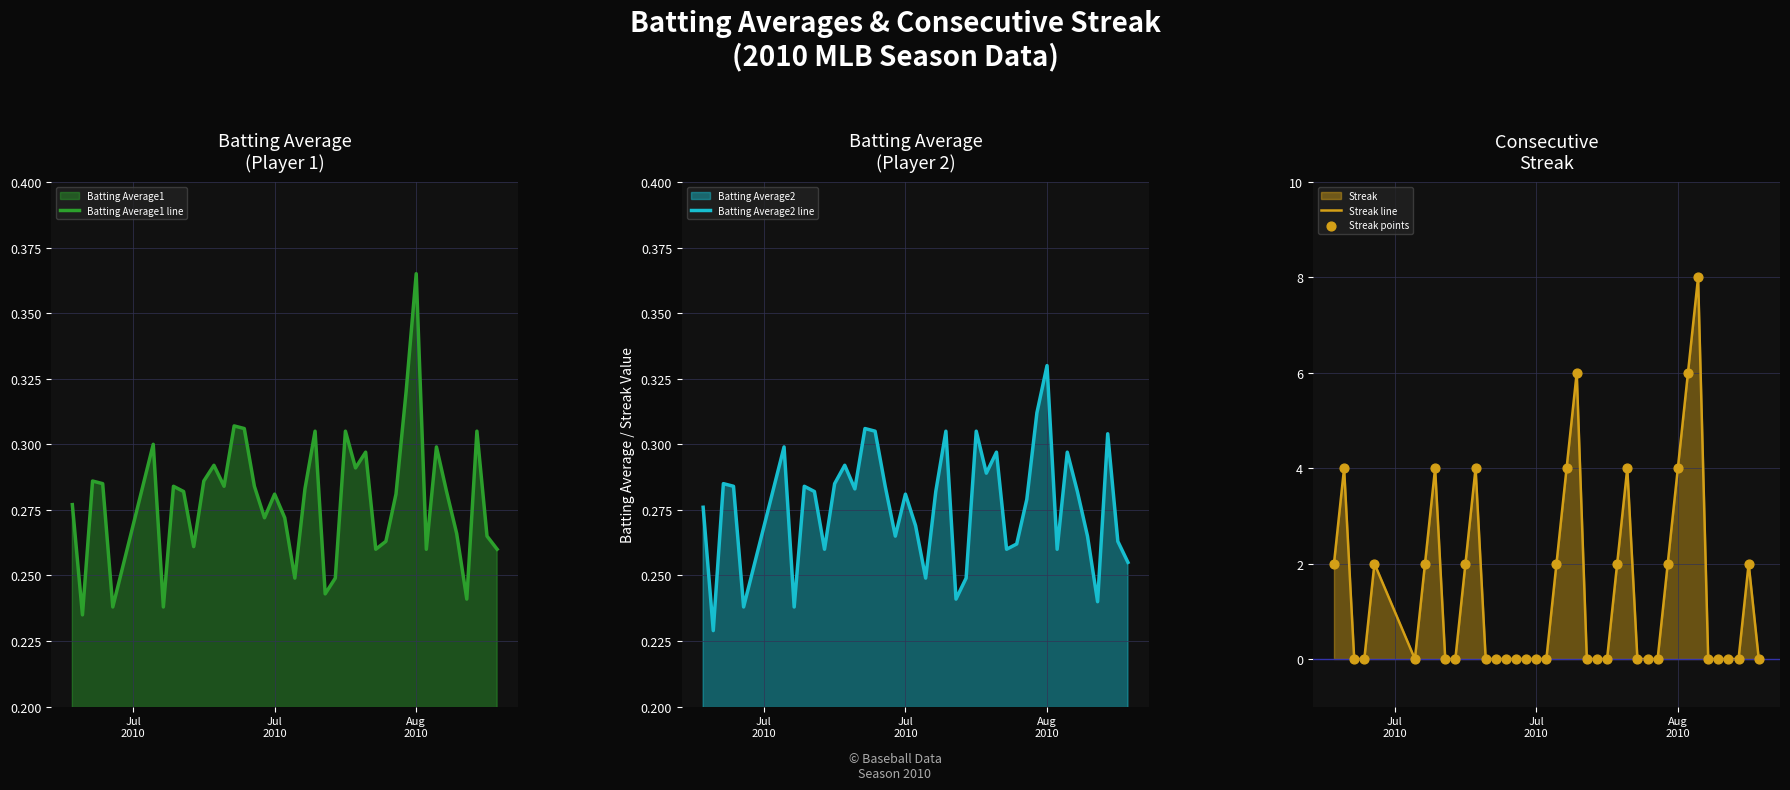

At how many categories does at least one series exceed 7?

1